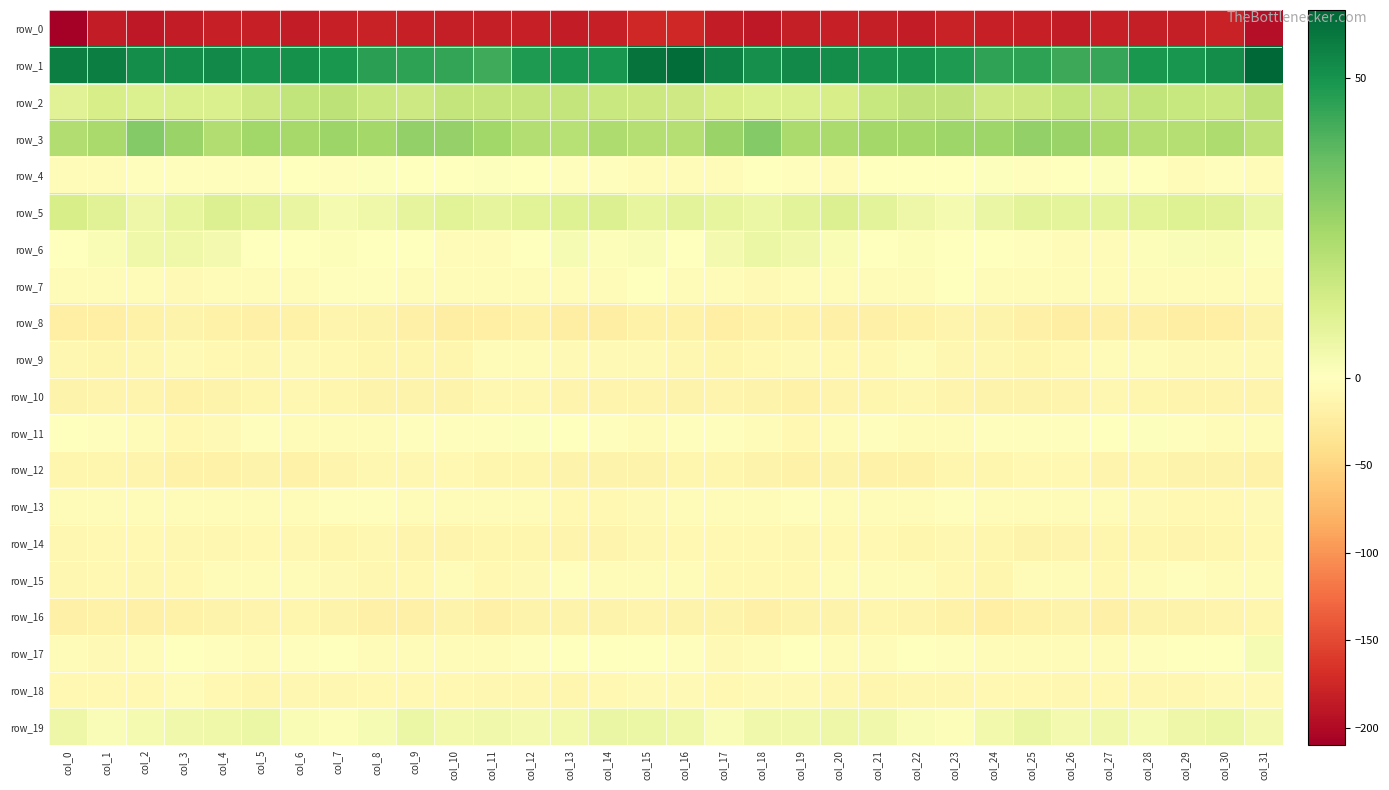

What is the sum of all row_18 values?

-298.5